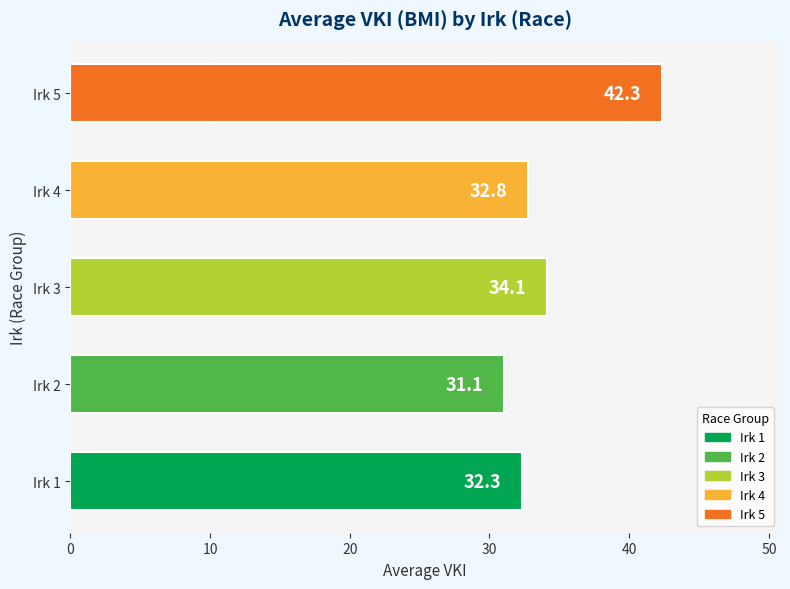

Reading top to bottom, extract all data points from this chart.

42.3	32.8	34.1	31.1	32.3